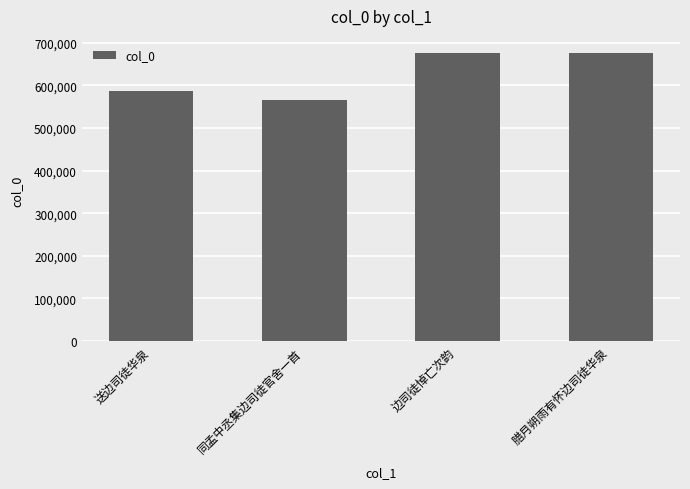

What is the ratio of the value at 同孟中丞集边司徒官舍一首 to the value at 腊月朔雨有怀边司徒华泉?

0.8